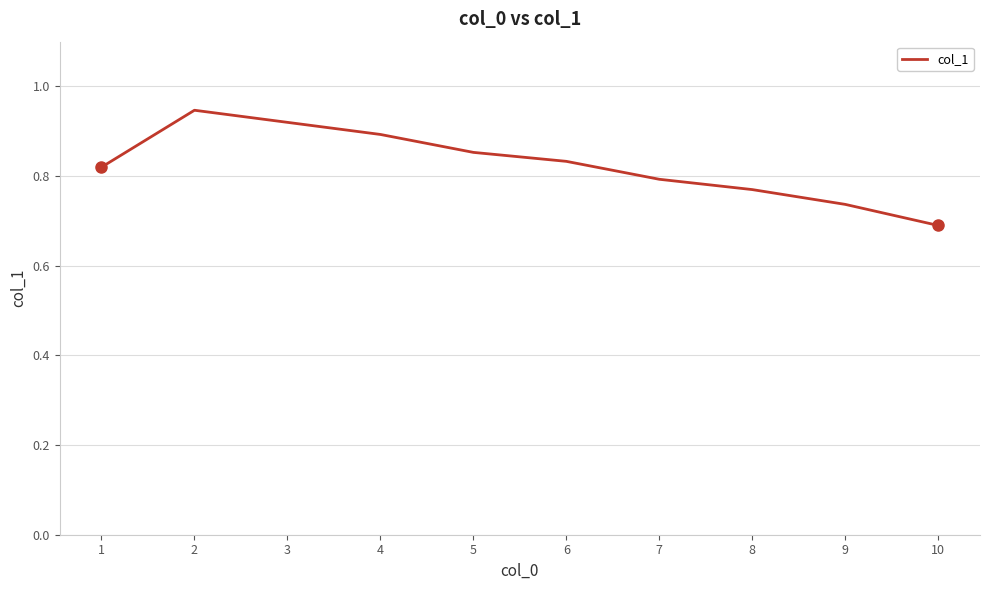

The value at 5 is 0.6. True or false?

False